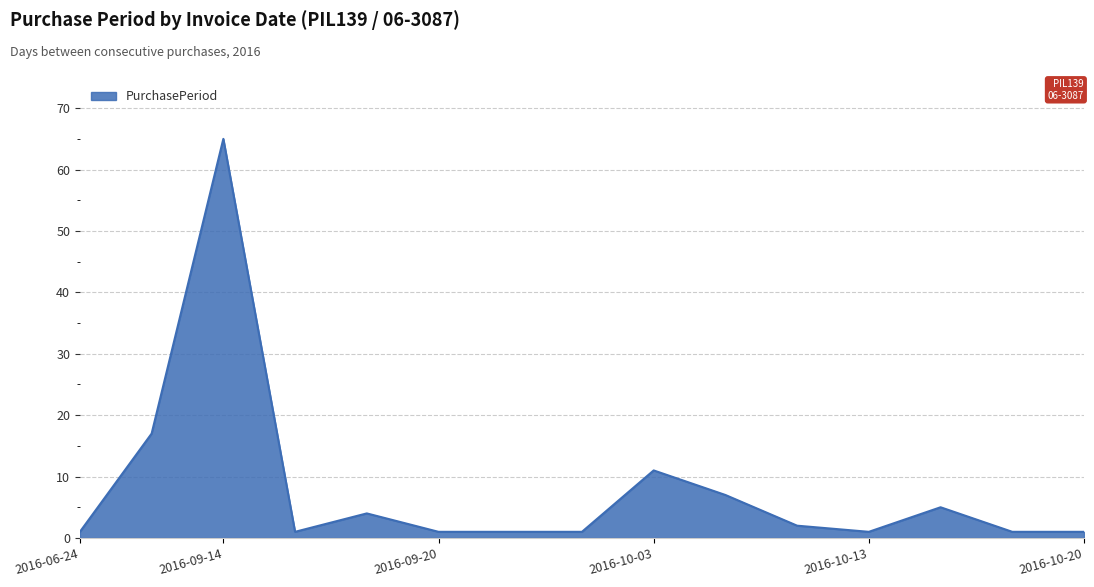

What is the sum of all values?

119